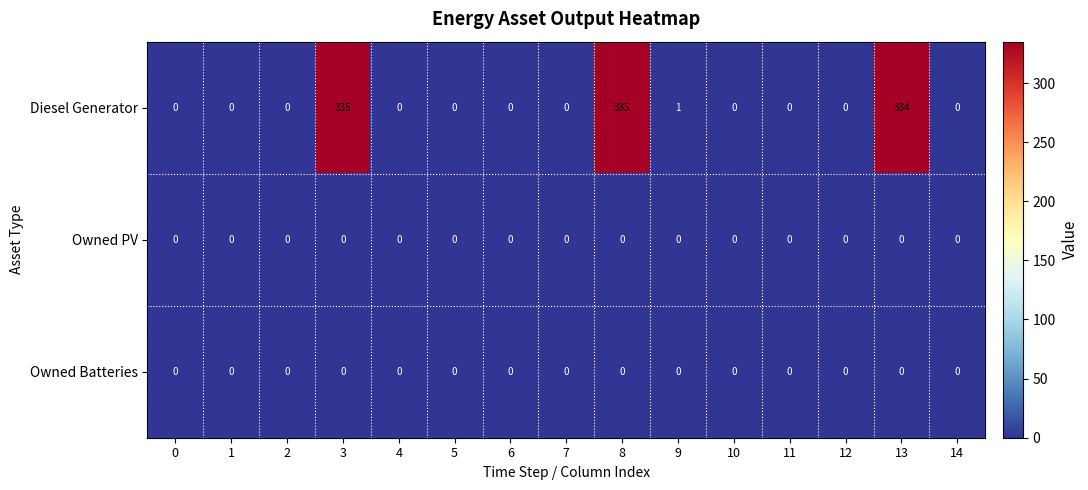

Is the value of Diesel Generator at 9 greater than the value of Owned PV at 2?

Yes